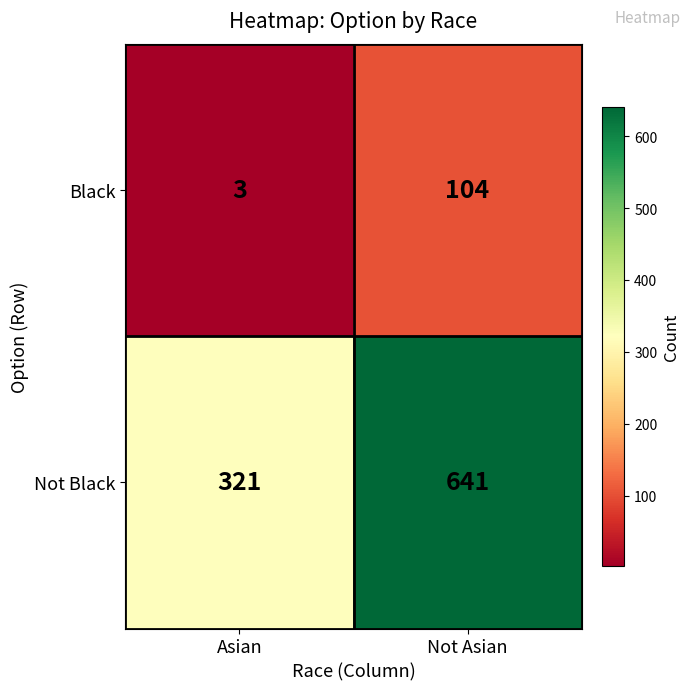

Where is Black nearest to the value 53?

Asian